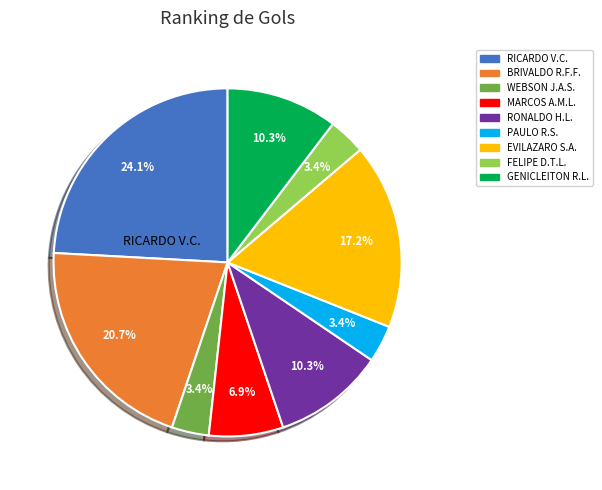

Is there a majority slice in this chart?

No